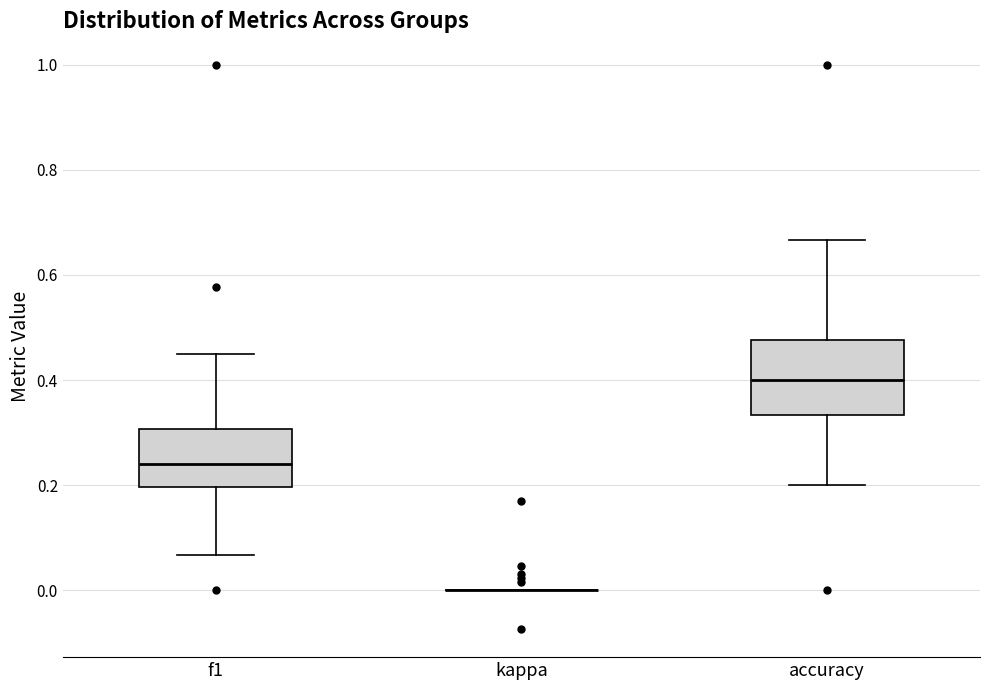

Where is the lower edge of the box for accuracy on the y-axis? The values are not printed on the chart, so give them approximately, as read against the axis.

0.34